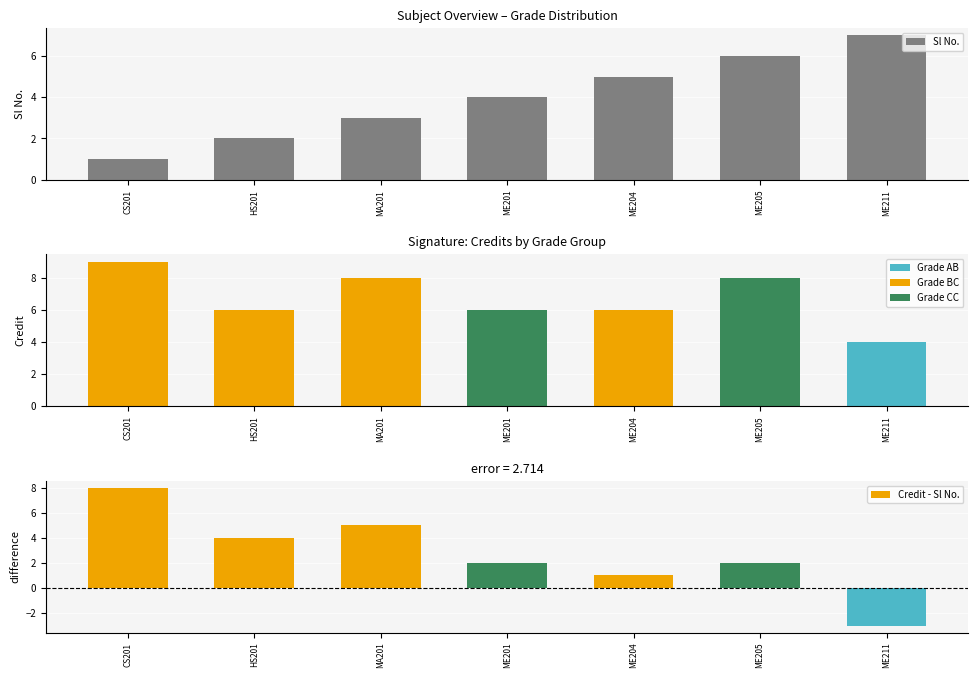

At how many categories does at least one series exceed -1?

7